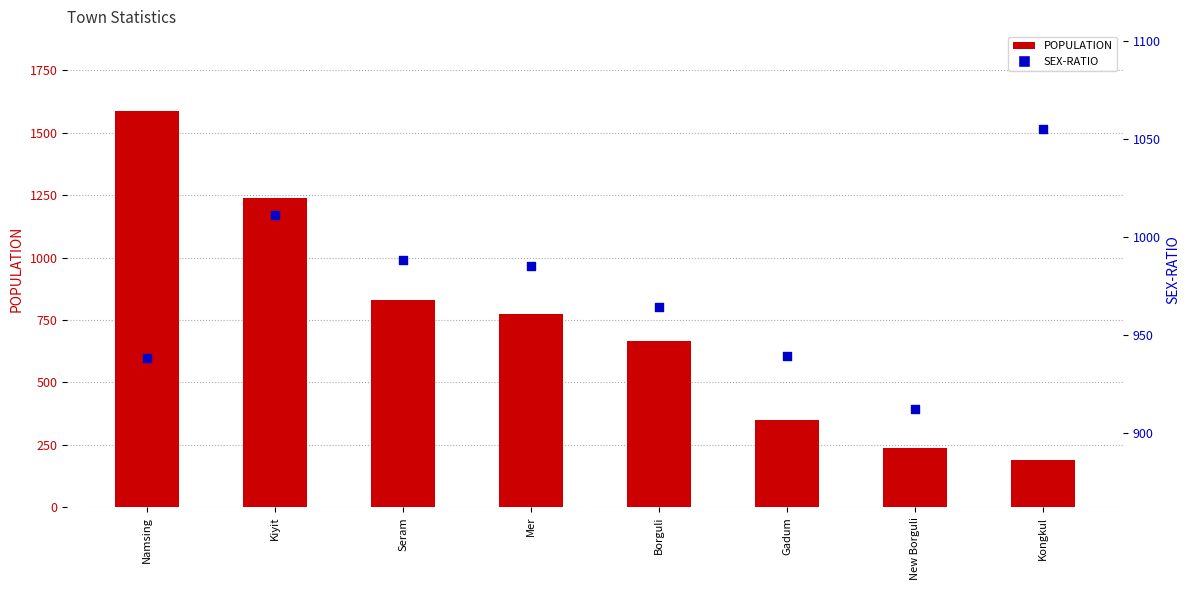

At which category is the sum across all series the highest?

Namsing